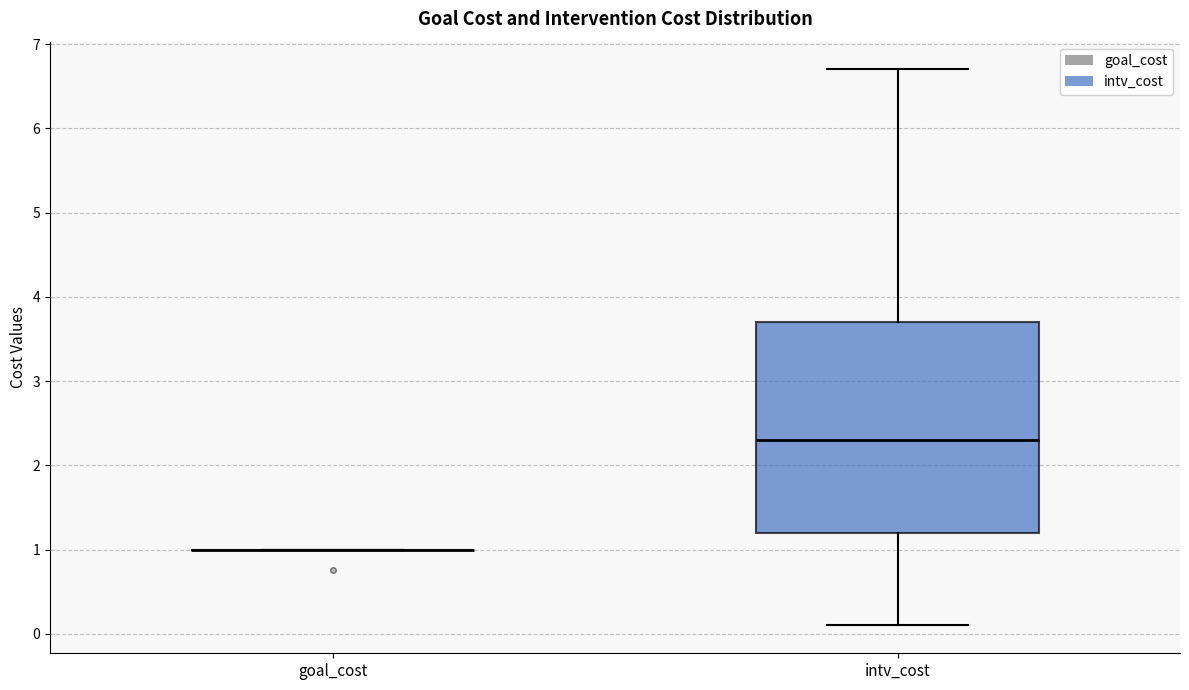

Which box is the tallest, from its lower edge to its upper edge?

intv_cost